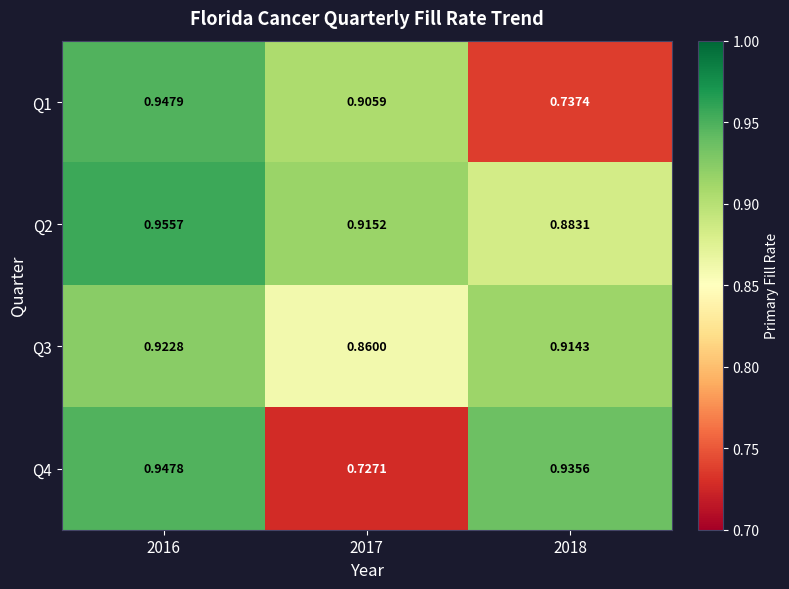

Is the value of Q4 at 2018 greater than the value of Q1 at 2016?

No